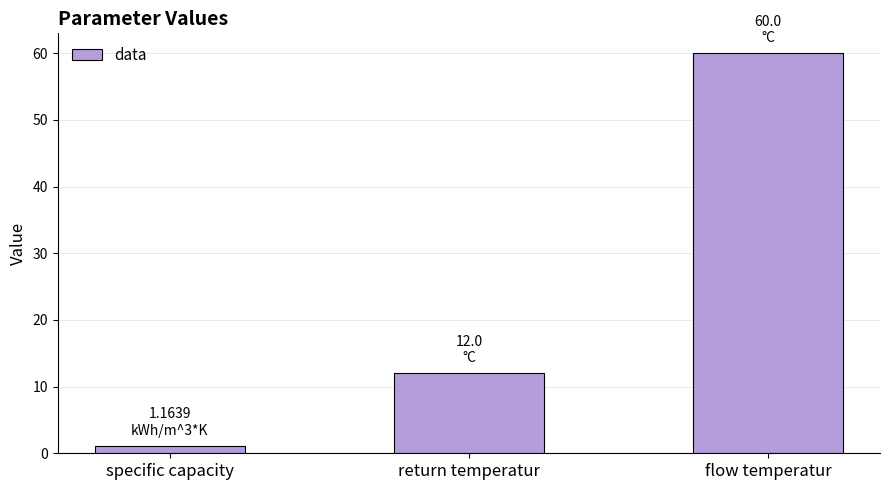

Which category has the highest value across all series?

flow temperatur